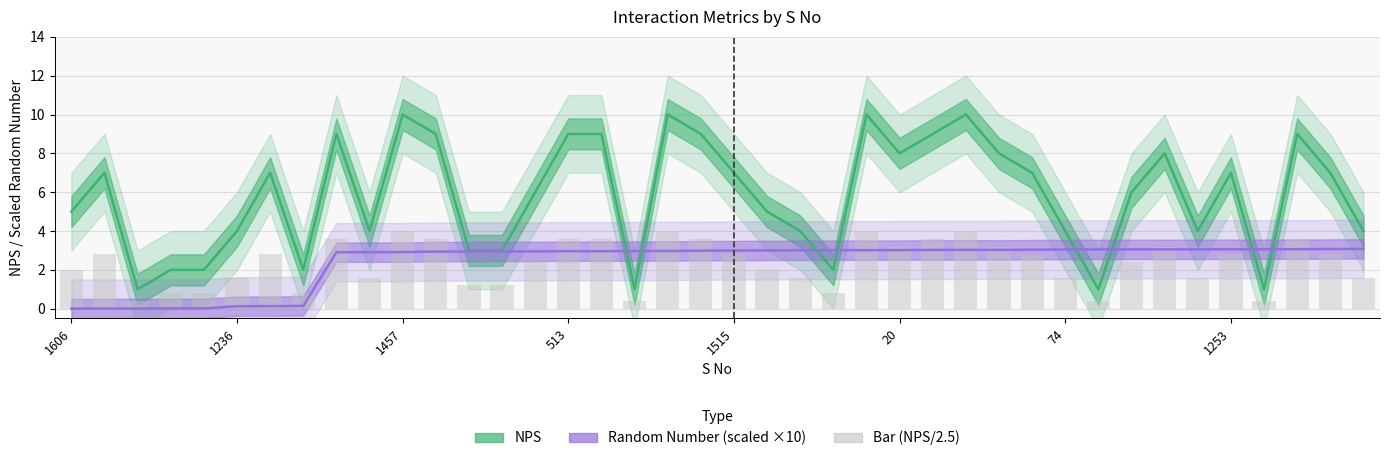

The value of NPS at 26 is 16.1. True or false?

False